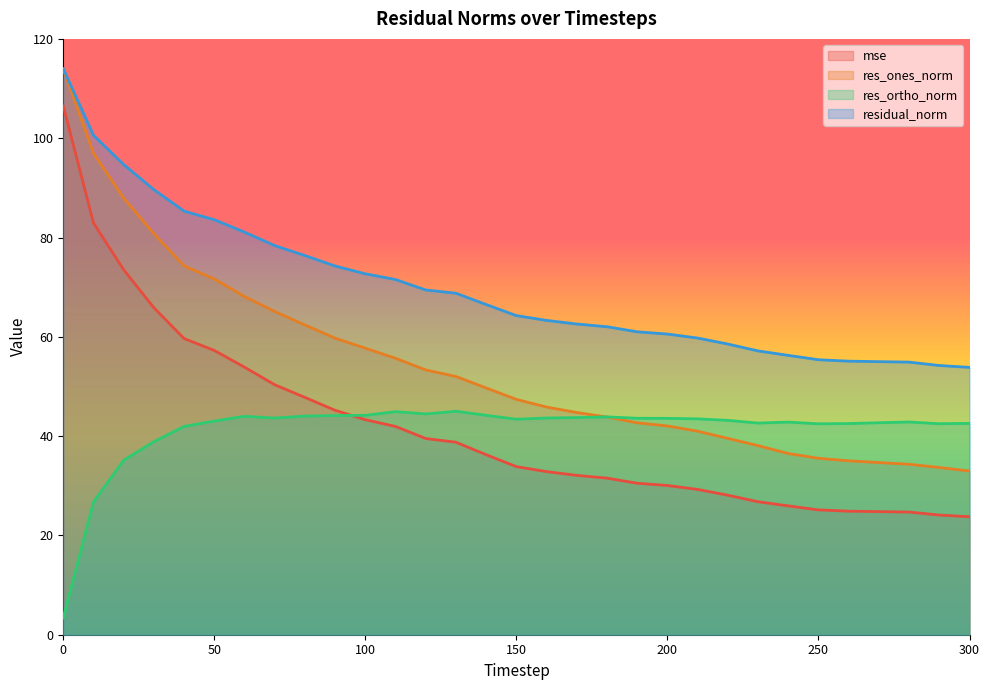

Reading right to left, extract all data points from this chart.

mse: 23.8	24.1	24.7	24.8	24.9	25.1	25.9	26.8	28.1	29.3	30.1	30.5	31.5	32.1	32.8	33.9	36.2	38.8	39.5	41.9	43.3	45.2	47.8	50.3	53.9	57.3	59.7	65.8	73.5	82.9	106.5
res_ones_norm: 33.0	33.7	34.3	34.7	35.0	35.5	36.5	38.1	39.5	41.0	42.0	42.7	43.8	44.8	45.9	47.4	49.7	52.0	53.3	55.7	57.7	59.7	62.4	65.1	68.1	71.6	74.3	80.8	87.9	97.0	113.9
res_ortho_norm: 42.6	42.5	42.8	42.7	42.5	42.5	42.8	42.6	43.2	43.5	43.6	43.6	43.9	43.7	43.6	43.4	44.2	45.0	44.5	44.9	44.2	44.1	44.0	43.6	44.0	43.0	42.0	38.9	35.1	26.8	3.4
residual_norm: 53.8	54.2	54.9	55.0	55.1	55.4	56.3	57.2	58.5	59.7	60.6	61.0	62.0	62.6	63.3	64.3	66.5	68.8	69.4	71.5	72.7	74.3	76.4	78.4	81.1	83.6	85.3	89.6	94.7	100.6	114.0